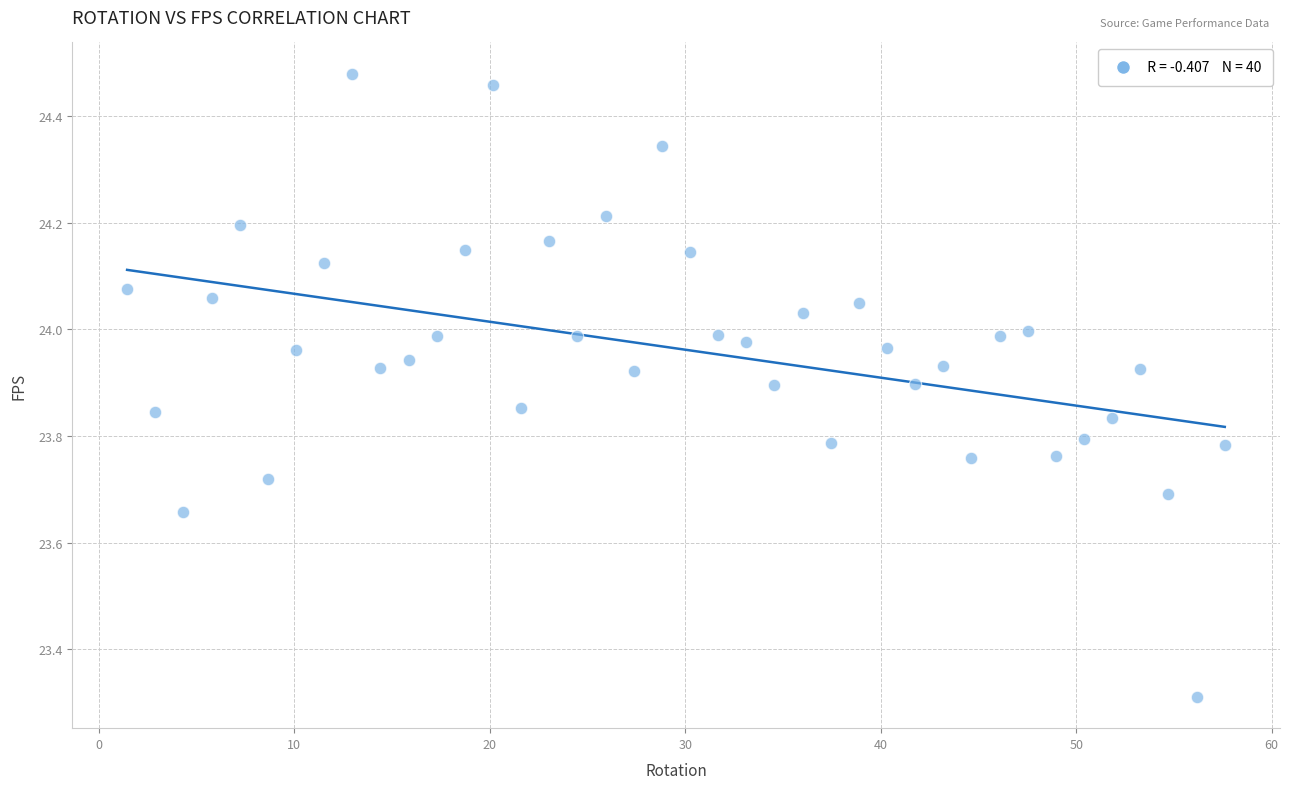

What is the range of Y values (max minus min)?

1.2